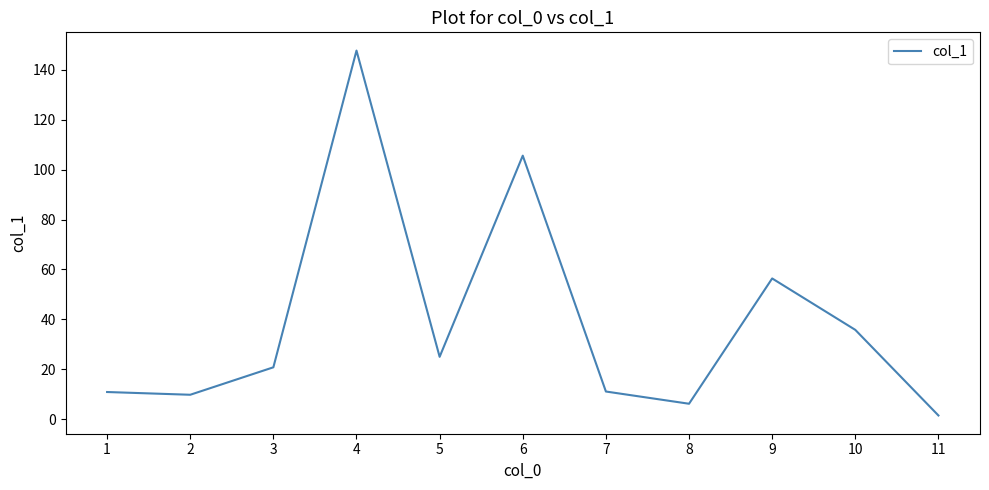

What is the change in value from 7 to 9?

+45.3